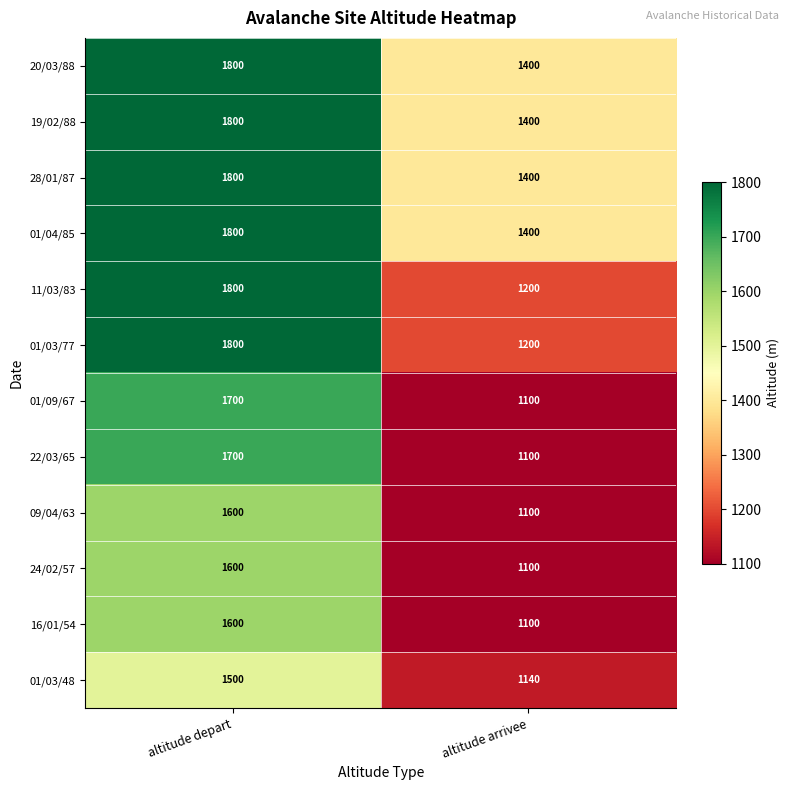

What is the greatest value displayed?

1800